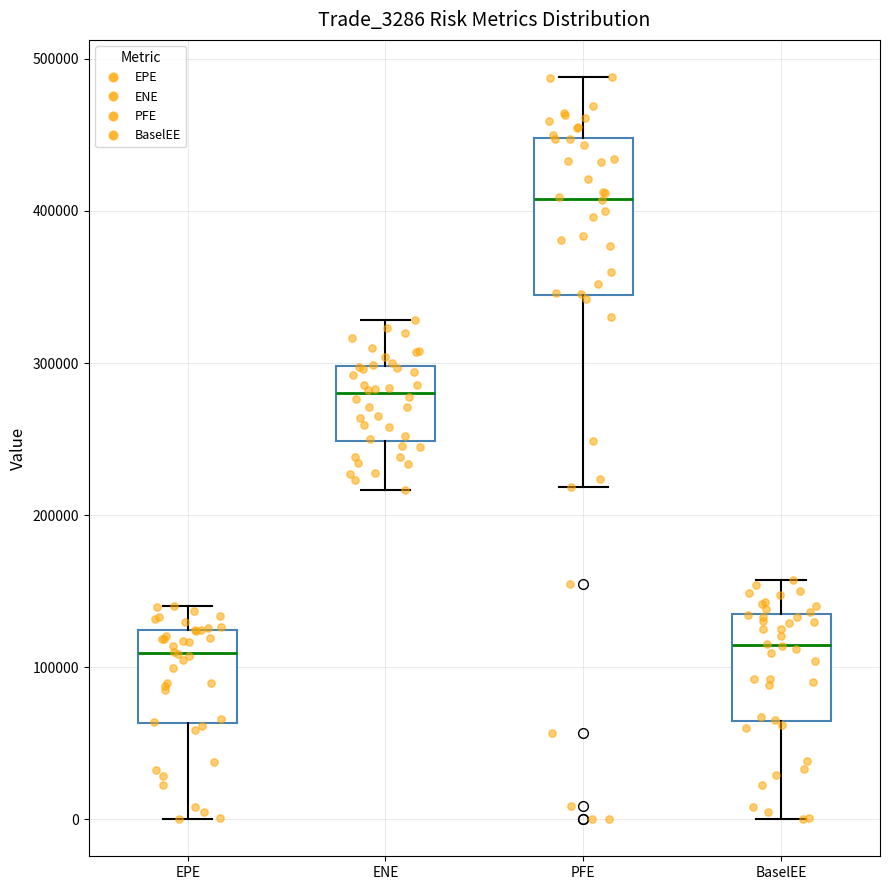

Comparing the boxes themselves (not the whiskers), which one is the tallest?

PFE